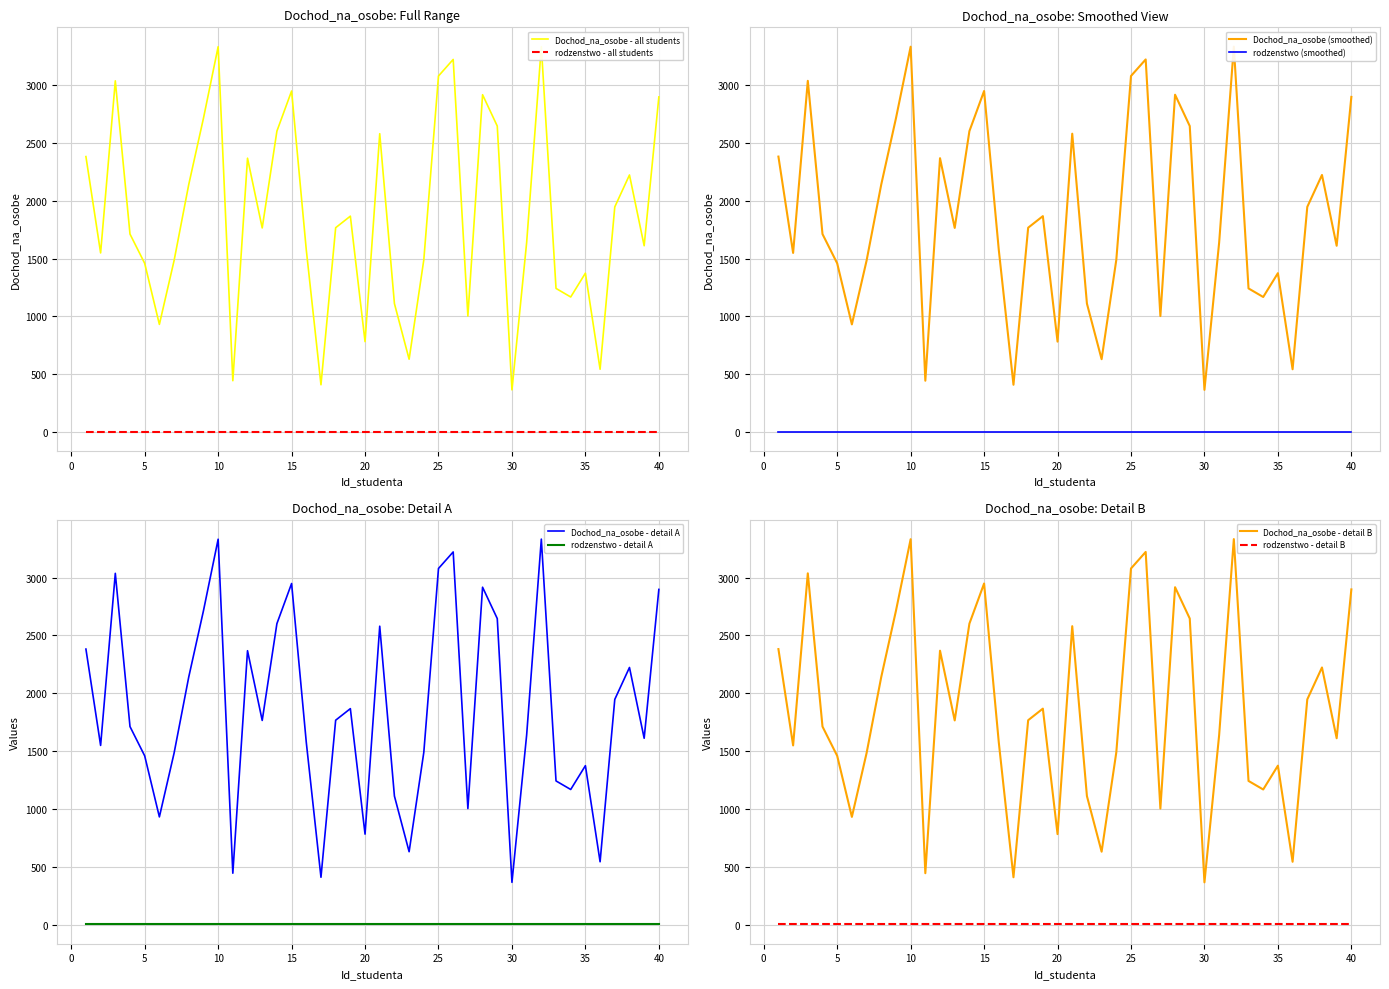

True or false: the data shows 2713 at 9.

True